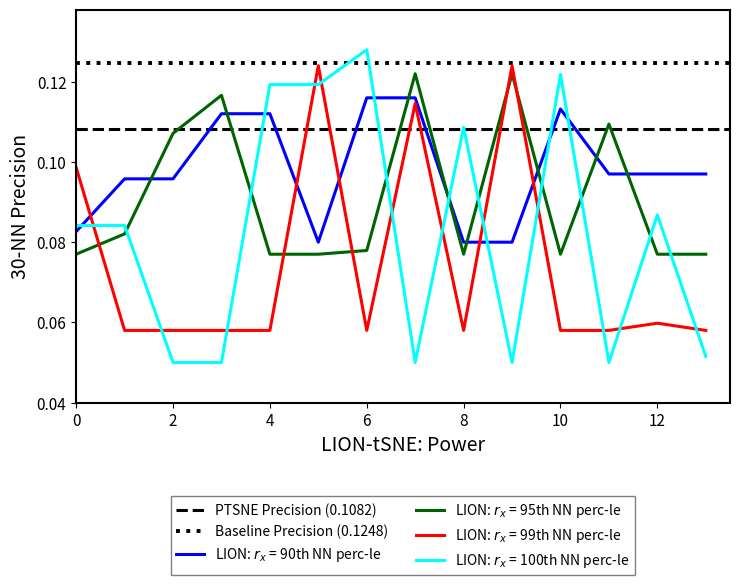

Read the Baseline Precision (0.1248) value at 2.

0.1